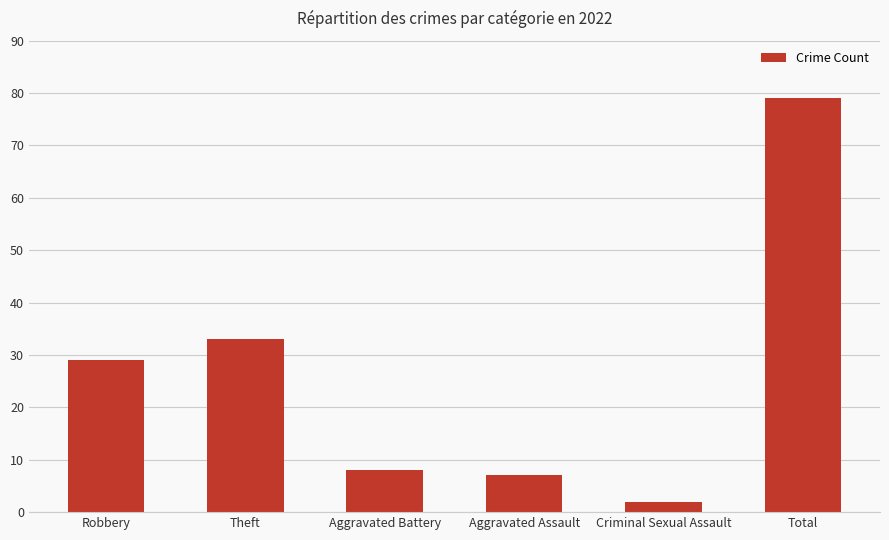

Rank the categories by value from lowest to highest.

Criminal Sexual Assault, Aggravated Assault, Aggravated Battery, Robbery, Theft, Total